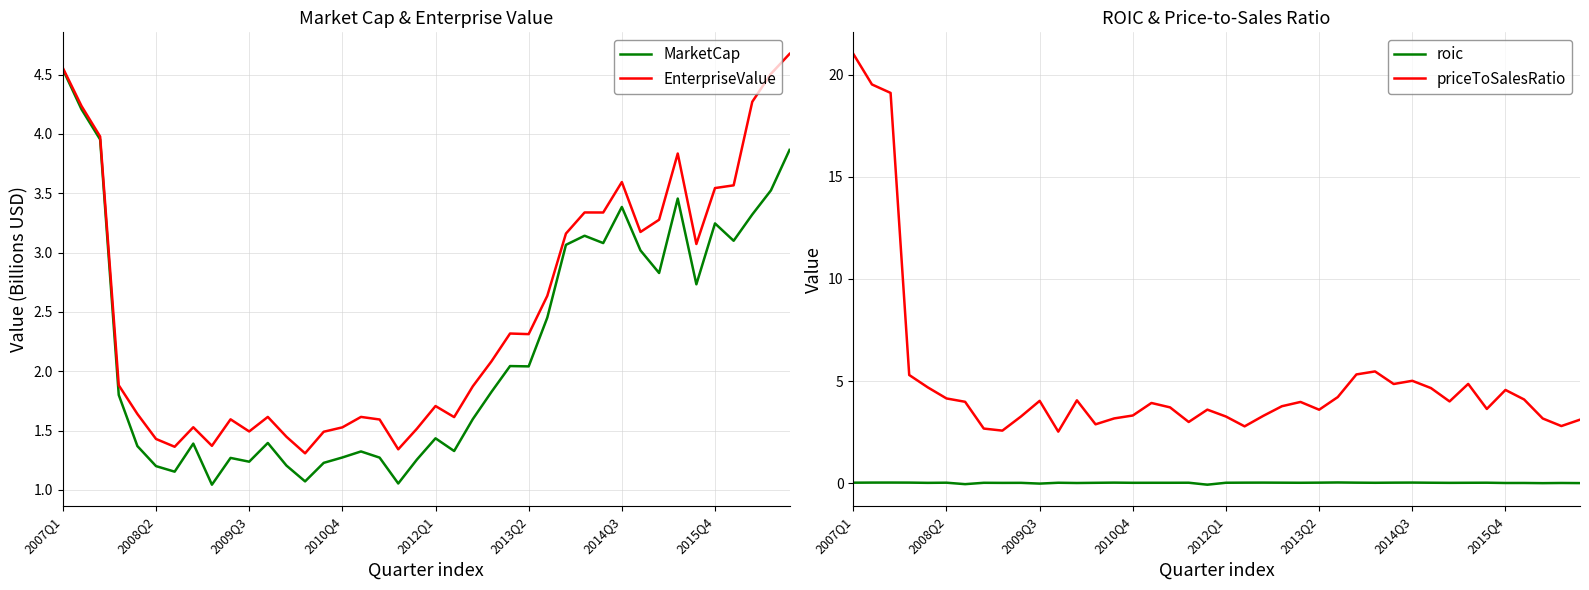

What is the difference between the maximum and minimum values in the MarketCap series?

3.5